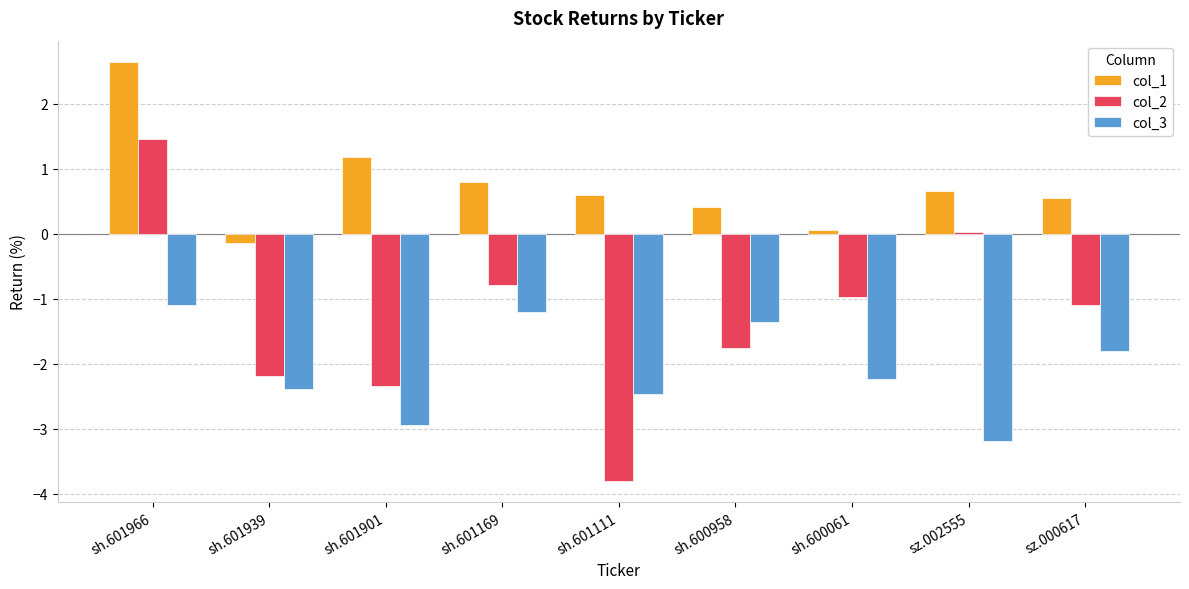

What is the total value across all series at sh.601901?

-4.1